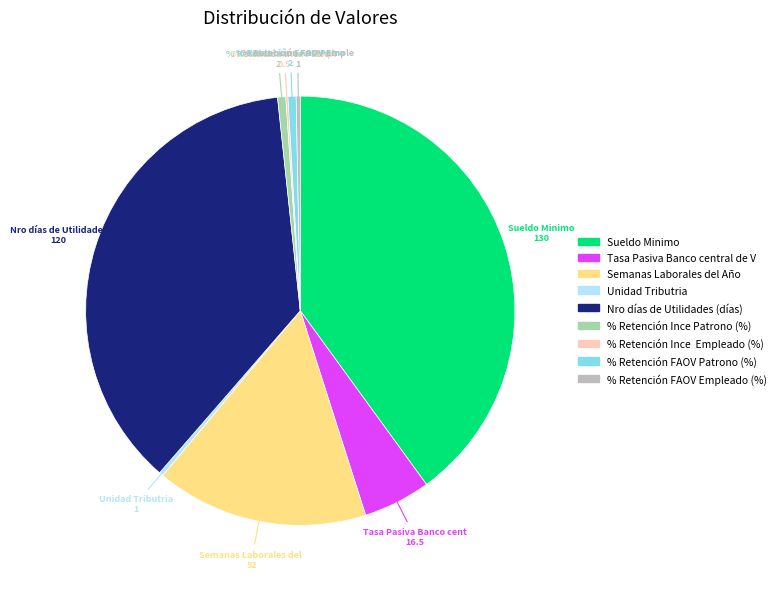

Does any single category account for the majority?

No